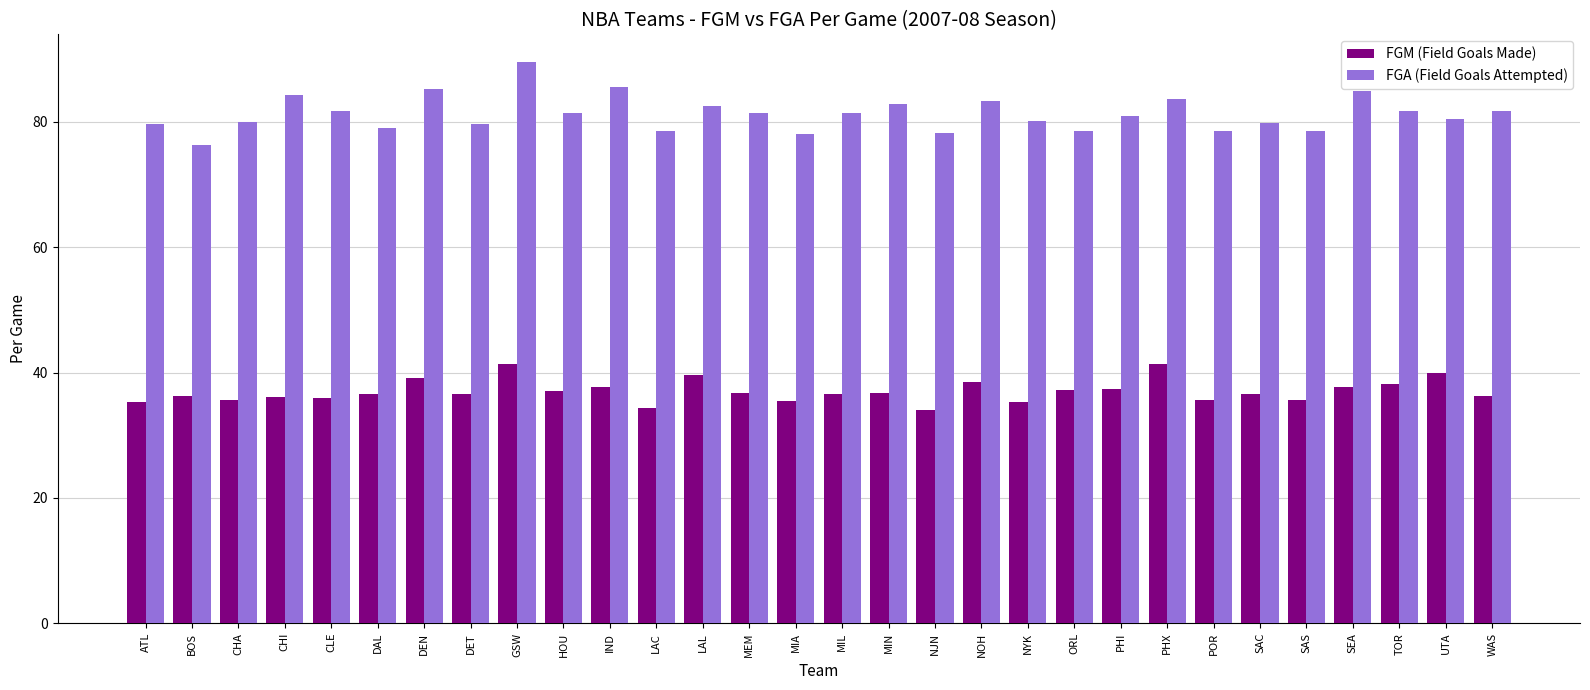

What is the difference between the FGM (Field Goals Made) values at GSW and WAS?

5.2